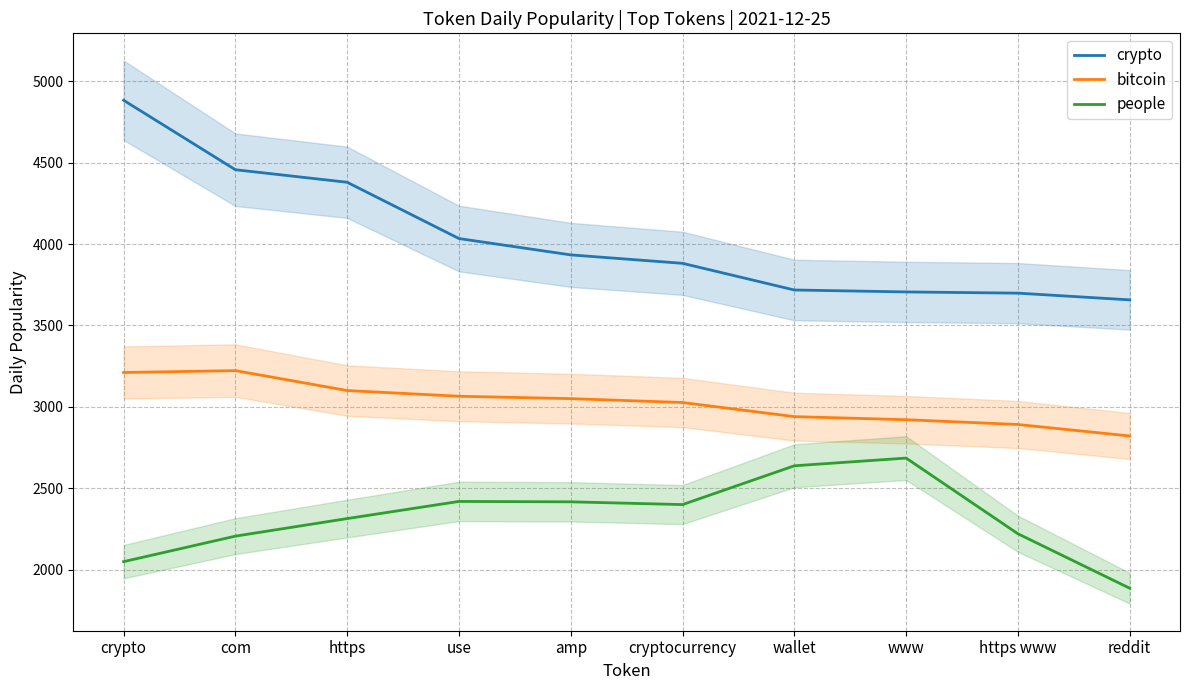

What position from the right is use?

7